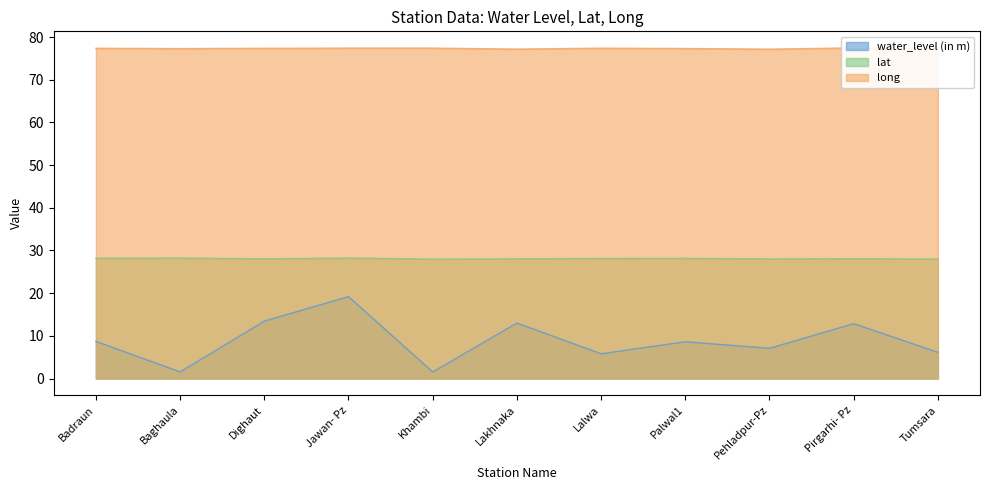

How many series are shown in this chart?

3